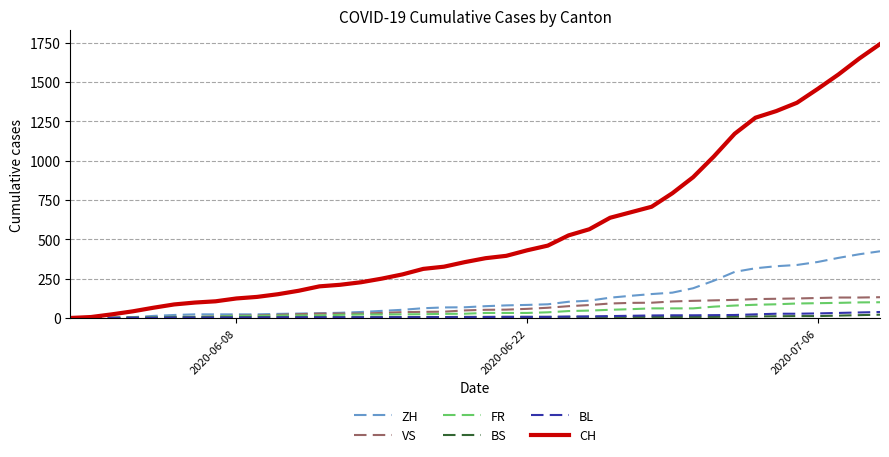

How many lines are shown in the chart?

6